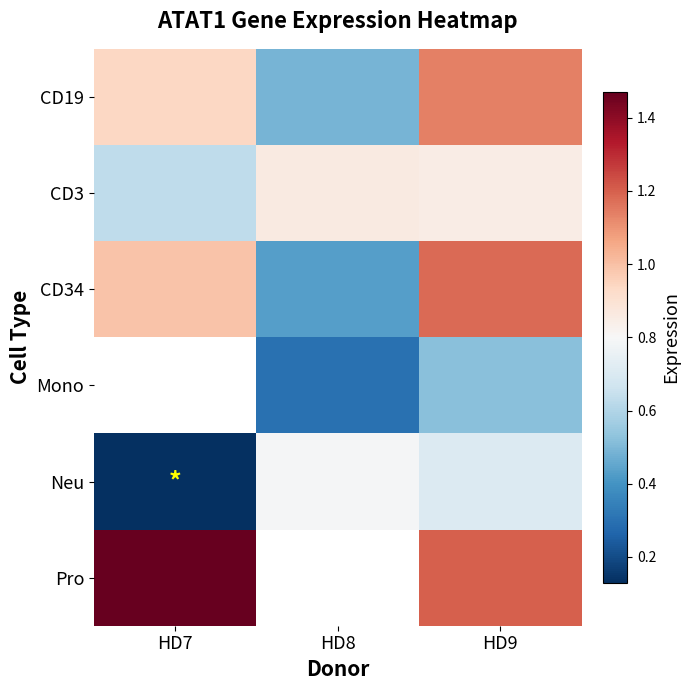

What is the sum of all Neu values?

1.6